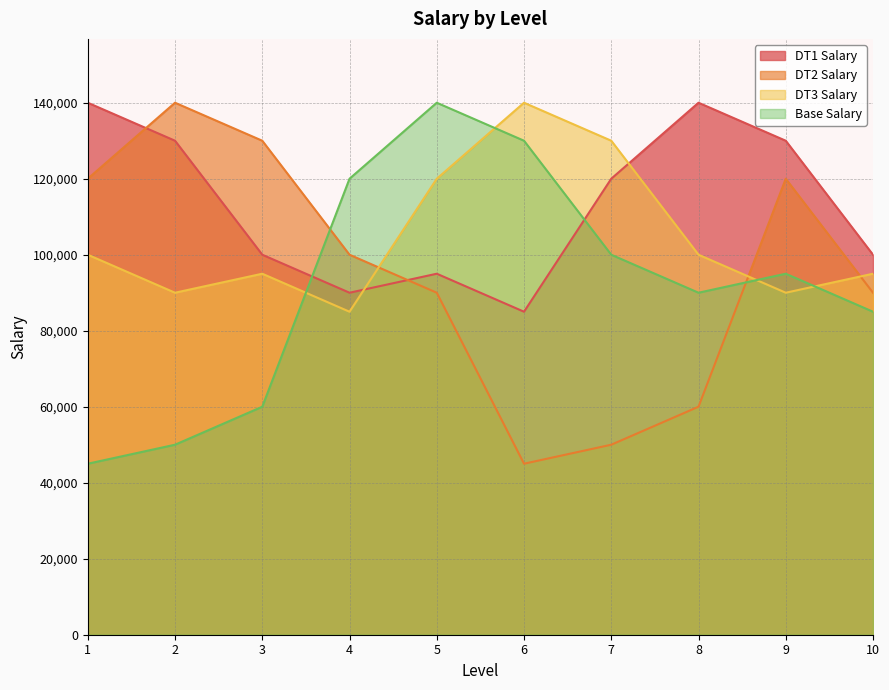

Which series has the largest range (max minus min)?

DT2 Salary